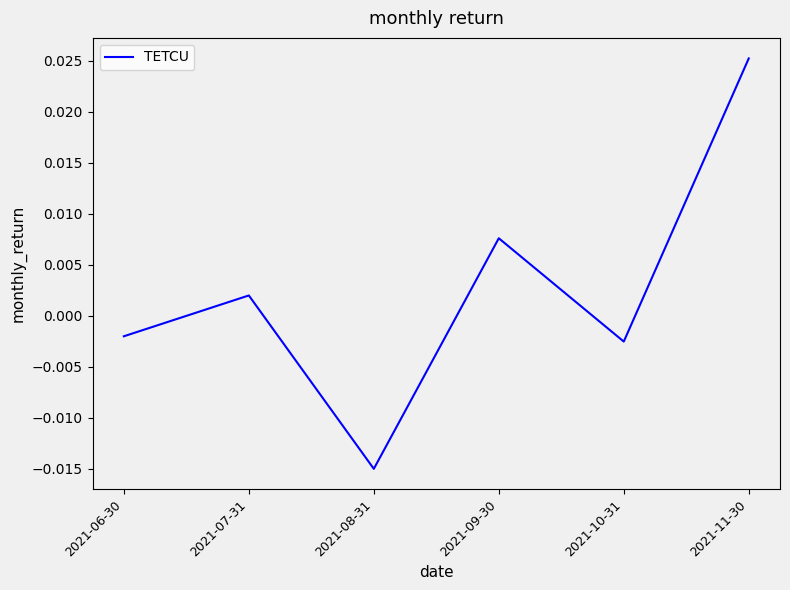

Does the chart display data point markers on the line(s)?

No